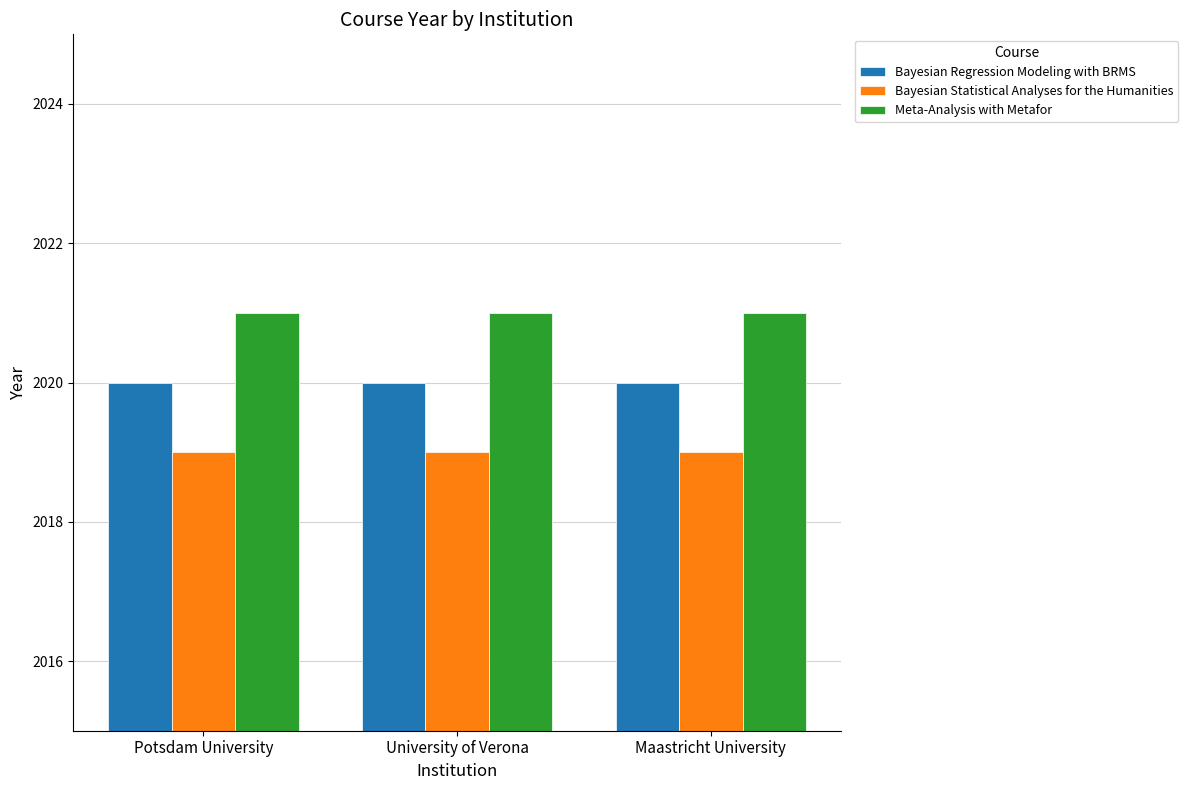

What value does the Bayesian Statistical Analyses for the Humanities series have at Potsdam University?

2019